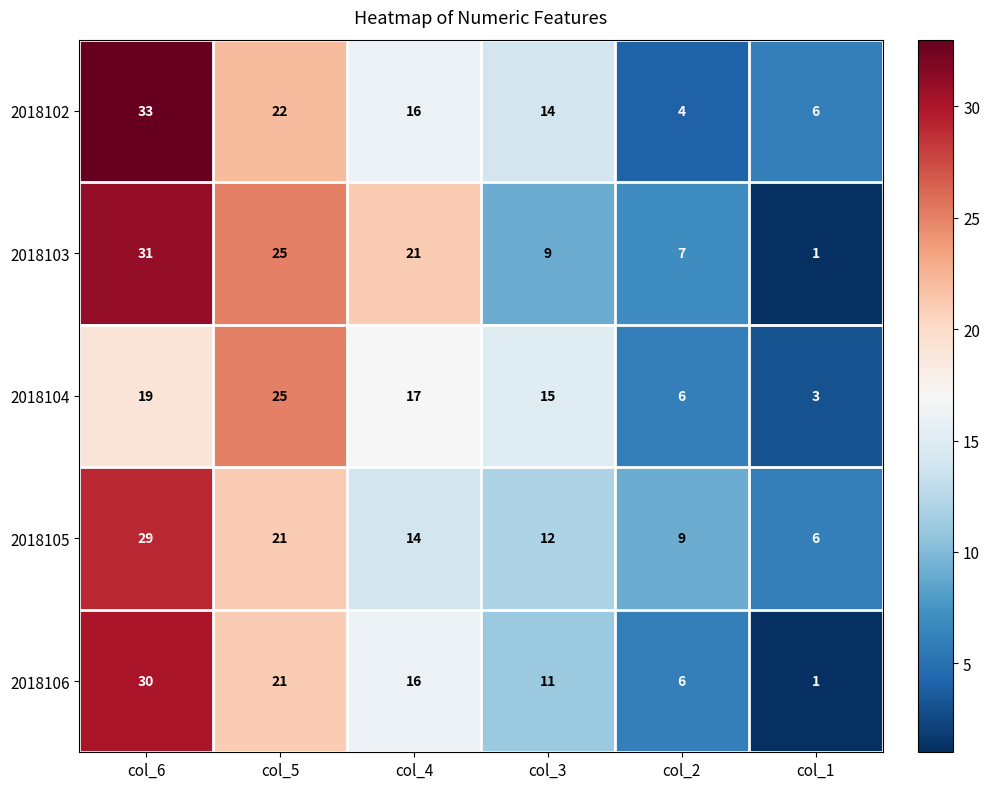

Reading left to right, list all the values displayed in this chart.

2018102: col_6=33	col_5=22	col_4=16	col_3=14	col_2=4	col_1=6
2018103: col_6=31	col_5=25	col_4=21	col_3=9	col_2=7	col_1=1
2018104: col_6=19	col_5=25	col_4=17	col_3=15	col_2=6	col_1=3
2018105: col_6=29	col_5=21	col_4=14	col_3=12	col_2=9	col_1=6
2018106: col_6=30	col_5=21	col_4=16	col_3=11	col_2=6	col_1=1